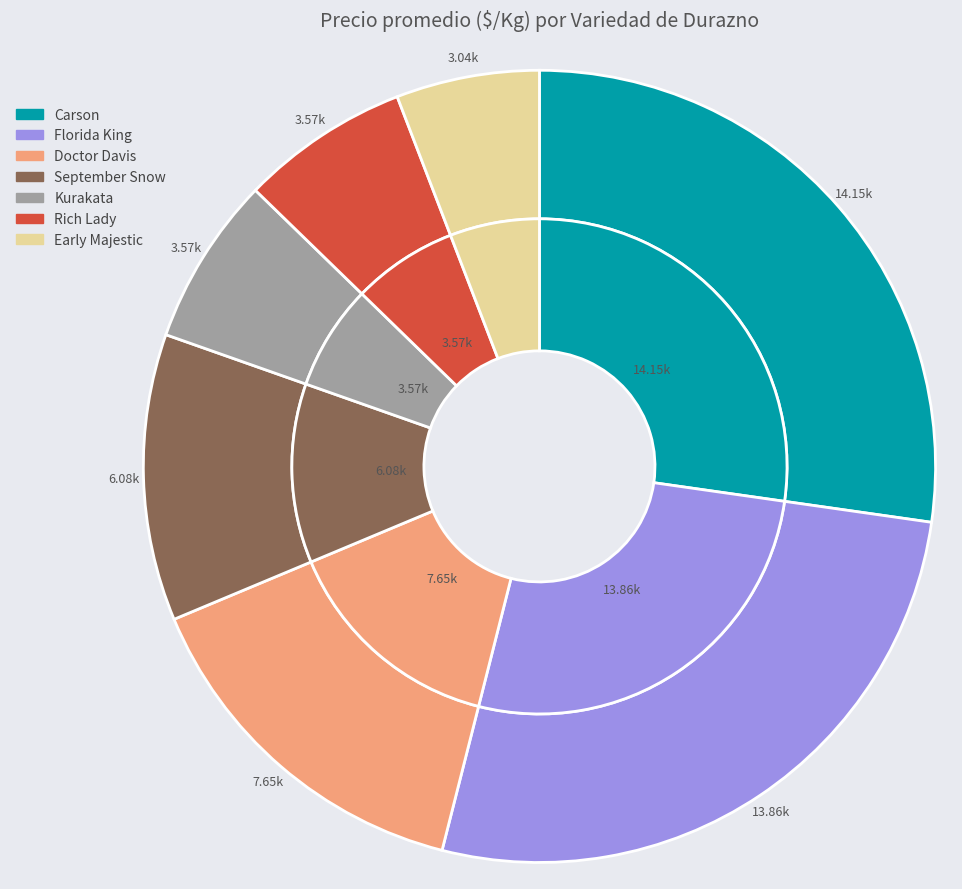

Combined, do Florida King and Early Majestic account for over 50%?

No